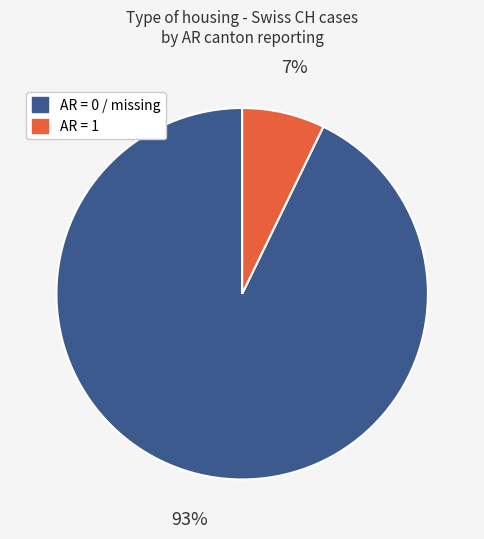

Is there any slice that represents more than half of the pie?

Yes